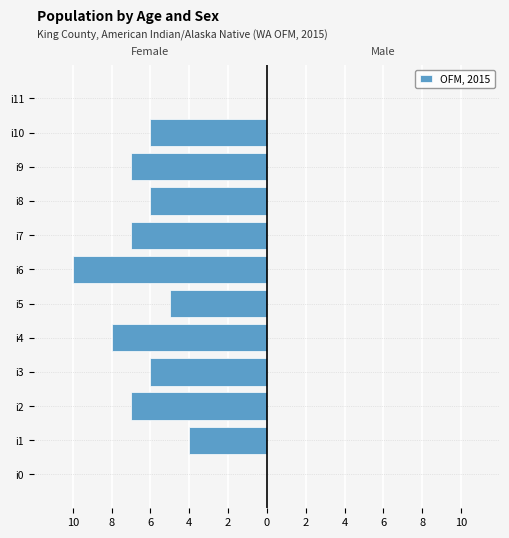

Are the bars horizontal?

Yes